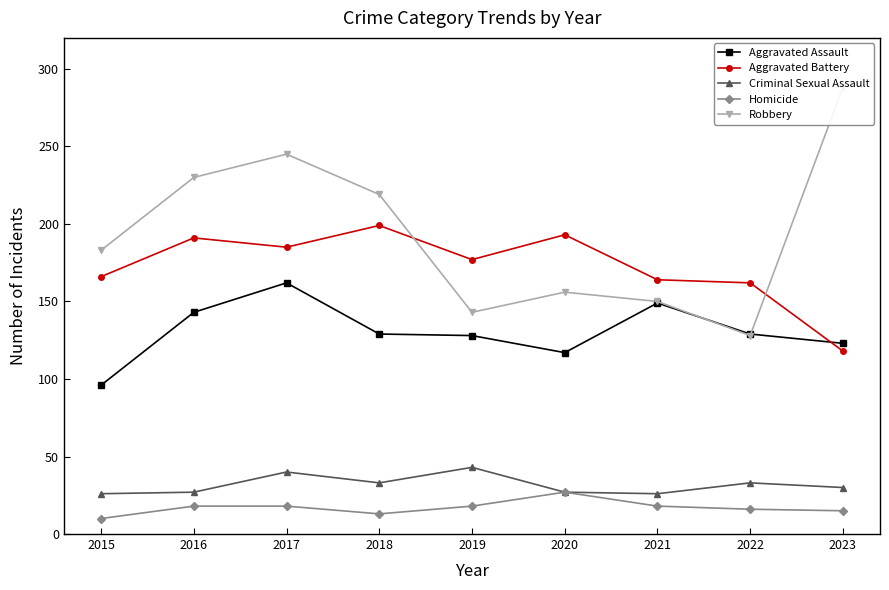

Reading right to left, extract all data points from this chart.

Aggravated Assault: 2023=123	2022=129	2021=149	2020=117	2019=128	2018=129	2017=162	2016=143	2015=96
Aggravated Battery: 2023=118	2022=162	2021=164	2020=193	2019=177	2018=199	2017=185	2016=191	2015=166
Criminal Sexual Assault: 2023=30	2022=33	2021=26	2020=27	2019=43	2018=33	2017=40	2016=27	2015=26
Homicide: 2023=15	2022=16	2021=18	2020=27	2019=18	2018=13	2017=18	2016=18	2015=10
Robbery: 2023=288	2022=128	2021=150	2020=156	2019=143	2018=219	2017=245	2016=230	2015=183